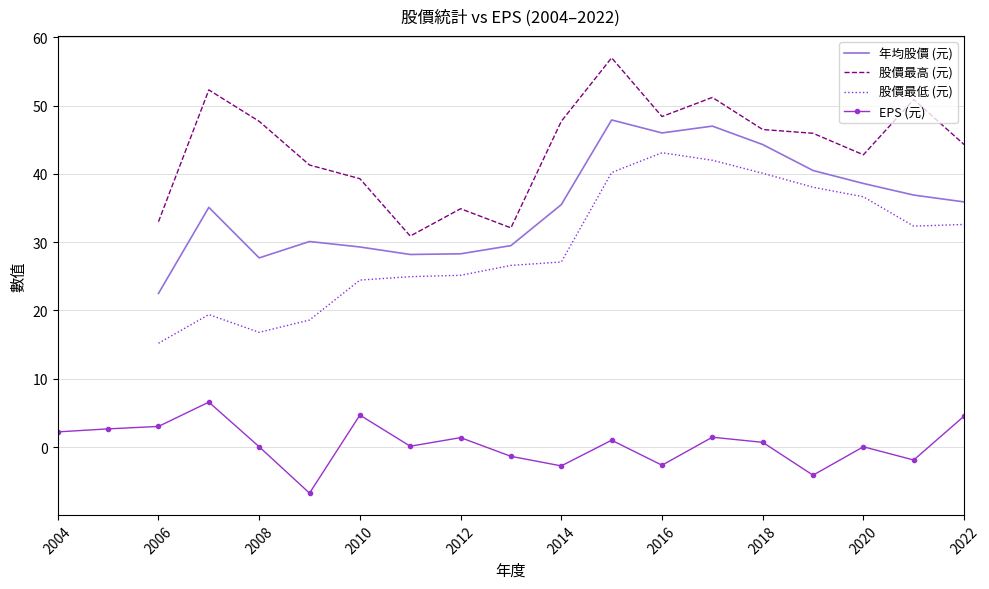

True or false: 股價最高 (元) has more than 2 interior local peaks.

True